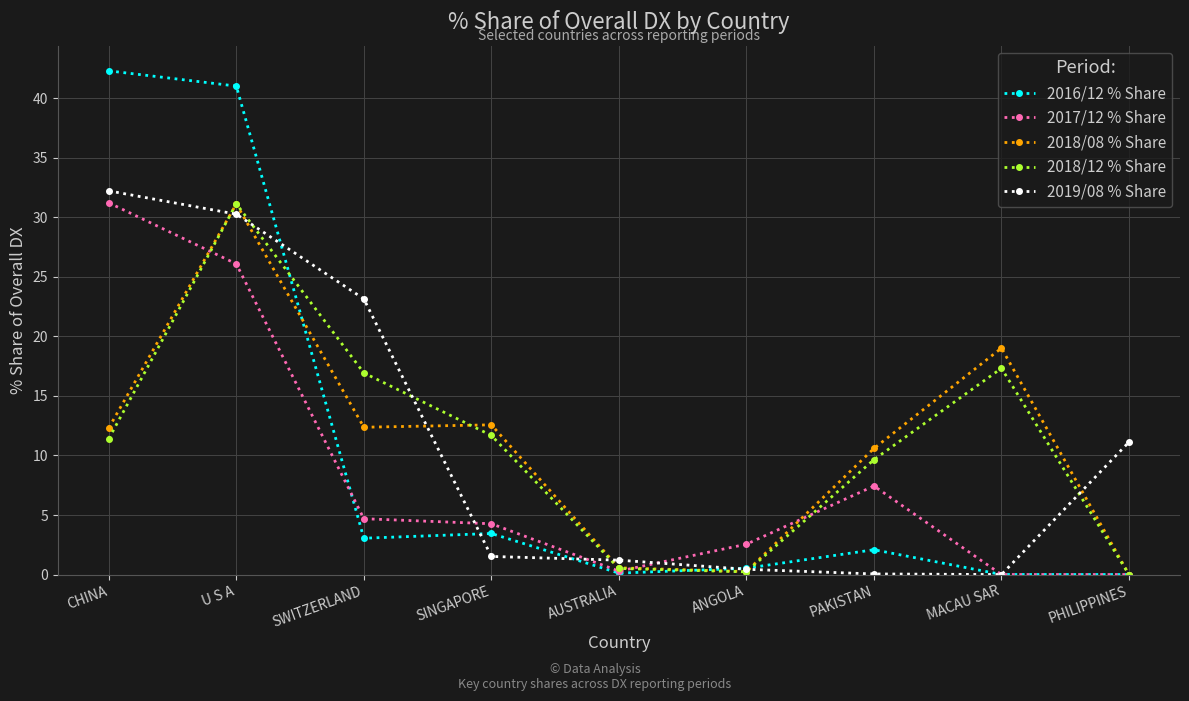

Read the 2018/12 % Share value at SINGAPORE.

11.7